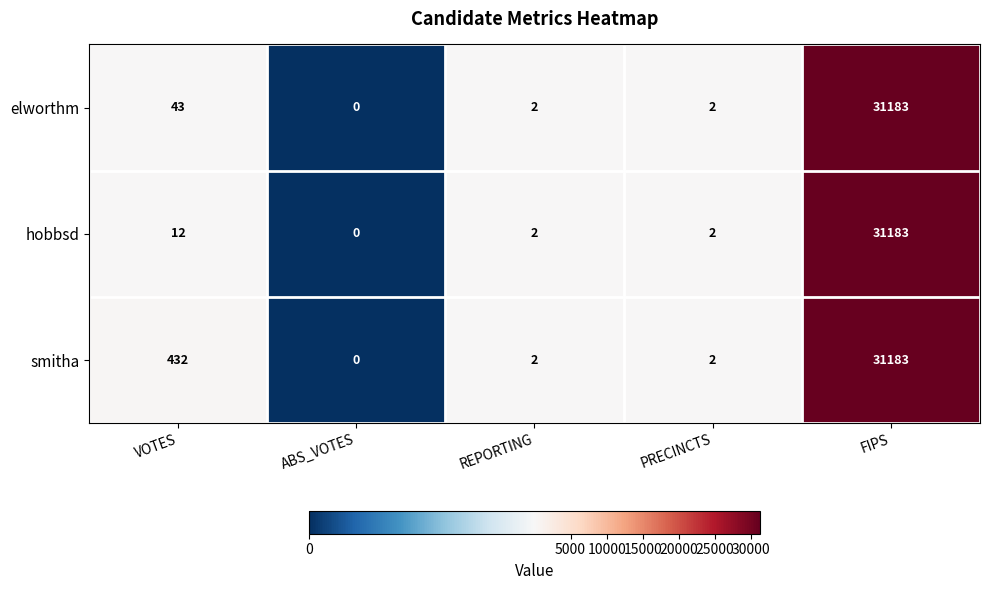

Reading left to right, list all the values displayed in this chart.

elworthm: VOTES=43	ABS_VOTES=0	REPORTING=2	PRECINCTS=2	FIPS=31183
hobbsd: VOTES=12	ABS_VOTES=0	REPORTING=2	PRECINCTS=2	FIPS=31183
smitha: VOTES=432	ABS_VOTES=0	REPORTING=2	PRECINCTS=2	FIPS=31183